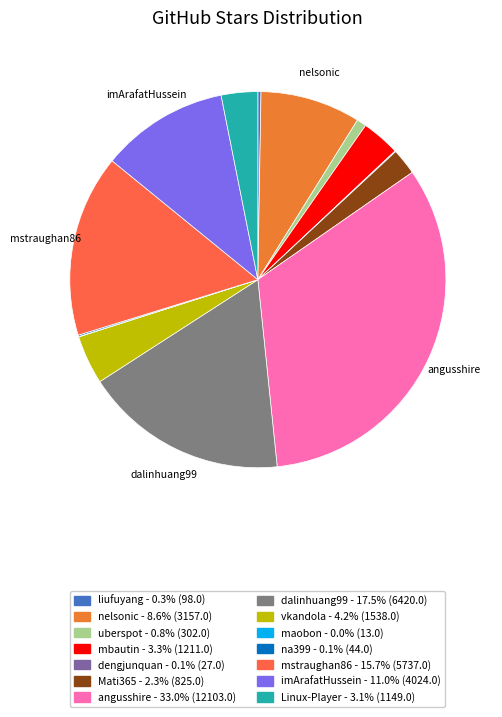

Does any single category account for the majority?

No